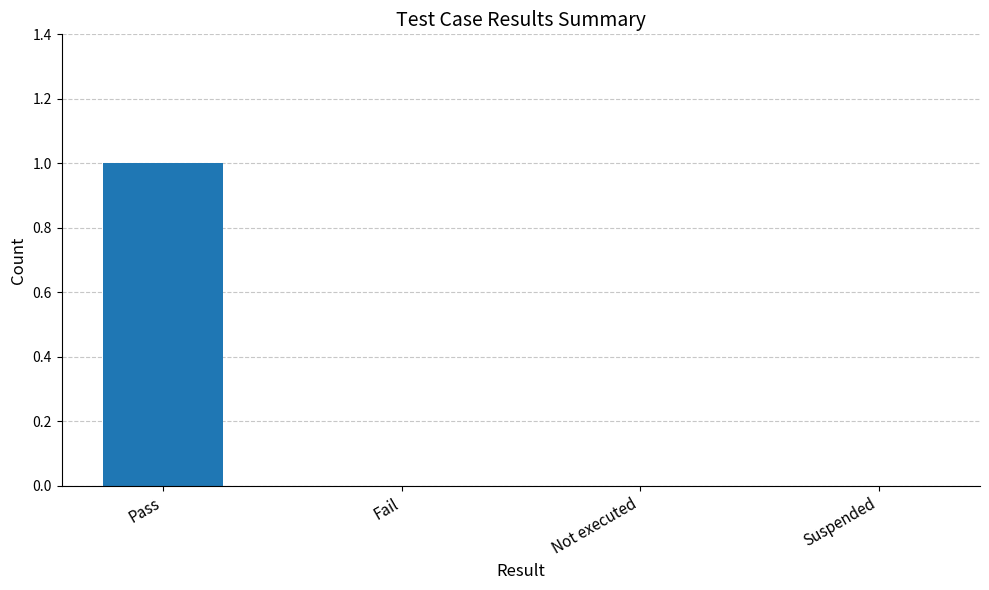

Reading left to right, transcribe all the data shown in this chart.

1	0	0	0